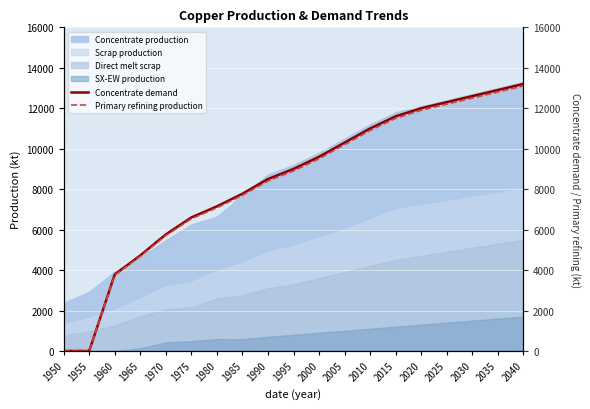

How many data points in Primary refining production are above 8900?

9